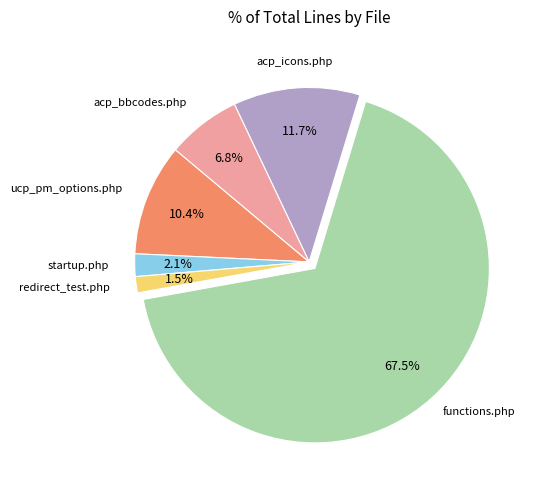

What percentage is the ucp_pm_options.php slice, to the nearest percent?

10%